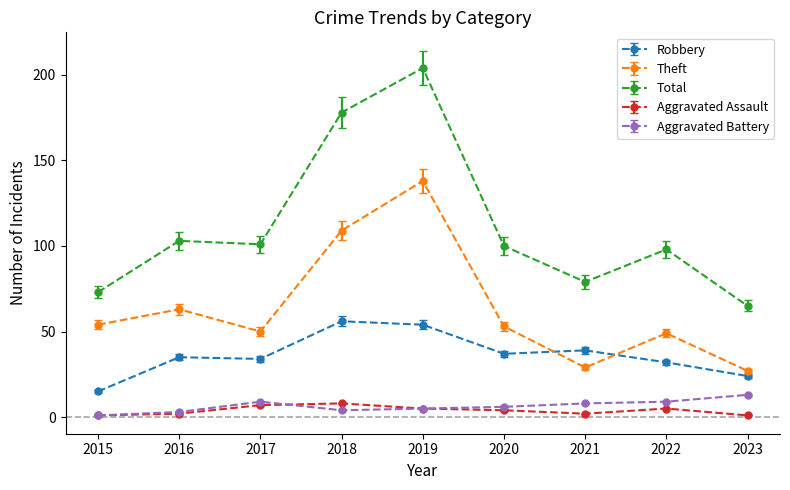

What is the total value across all series at 2019?

406